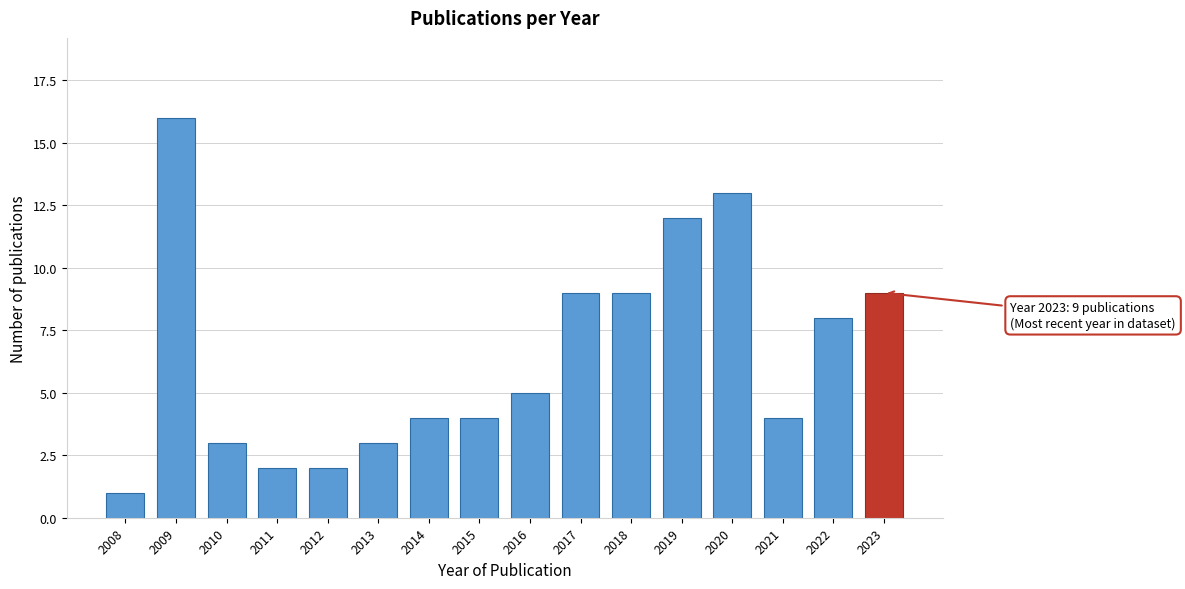

Reading right to left, transcribe all the data shown in this chart.

9	8	4	13	12	9	9	5	4	4	3	2	2	3	16	1